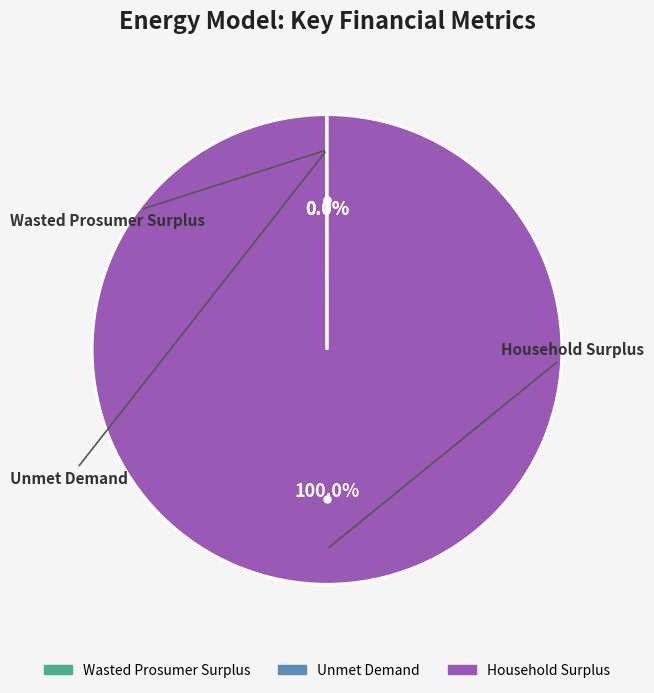

Is there any slice that represents more than half of the pie?

Yes